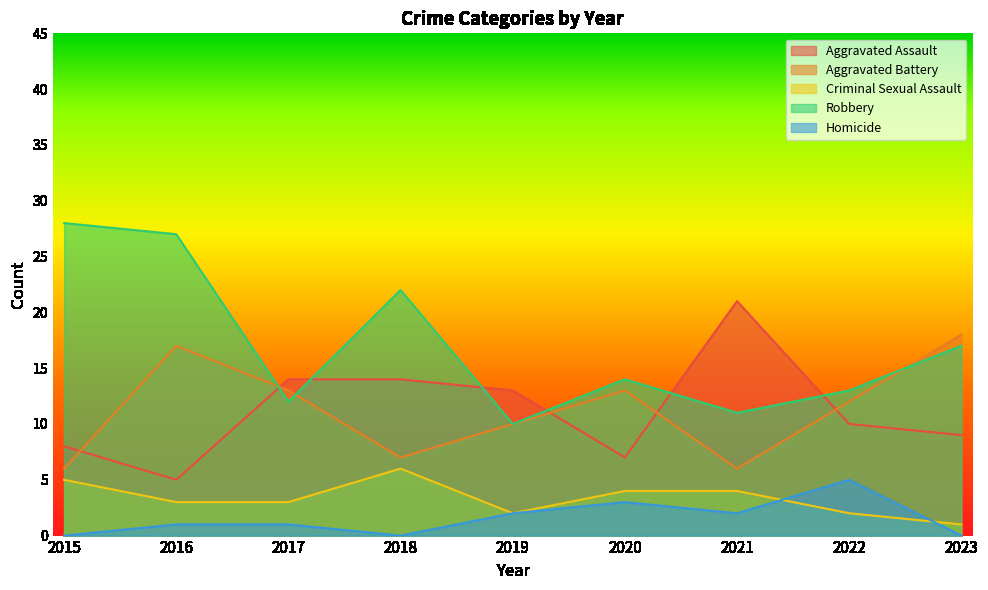

Reading left to right, transcribe all the data shown in this chart.

Aggravated Assault: 2015=8	2016=5	2017=14	2018=14	2019=13	2020=7	2021=21	2022=10	2023=9
Aggravated Battery: 2015=6	2016=17	2017=13	2018=7	2019=10	2020=13	2021=6	2022=12	2023=18
Criminal Sexual Assault: 2015=5	2016=3	2017=3	2018=6	2019=2	2020=4	2021=4	2022=2	2023=1
Robbery: 2015=28	2016=27	2017=12	2018=22	2019=10	2020=14	2021=11	2022=13	2023=17
Homicide: 2015=0	2016=1	2017=1	2018=0	2019=2	2020=3	2021=2	2022=5	2023=0